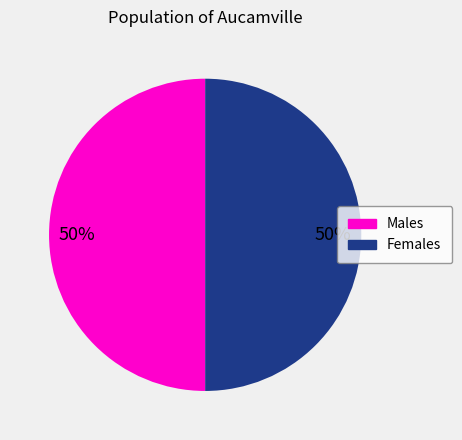

To the nearest percent, what is the average slice percentage?

50%